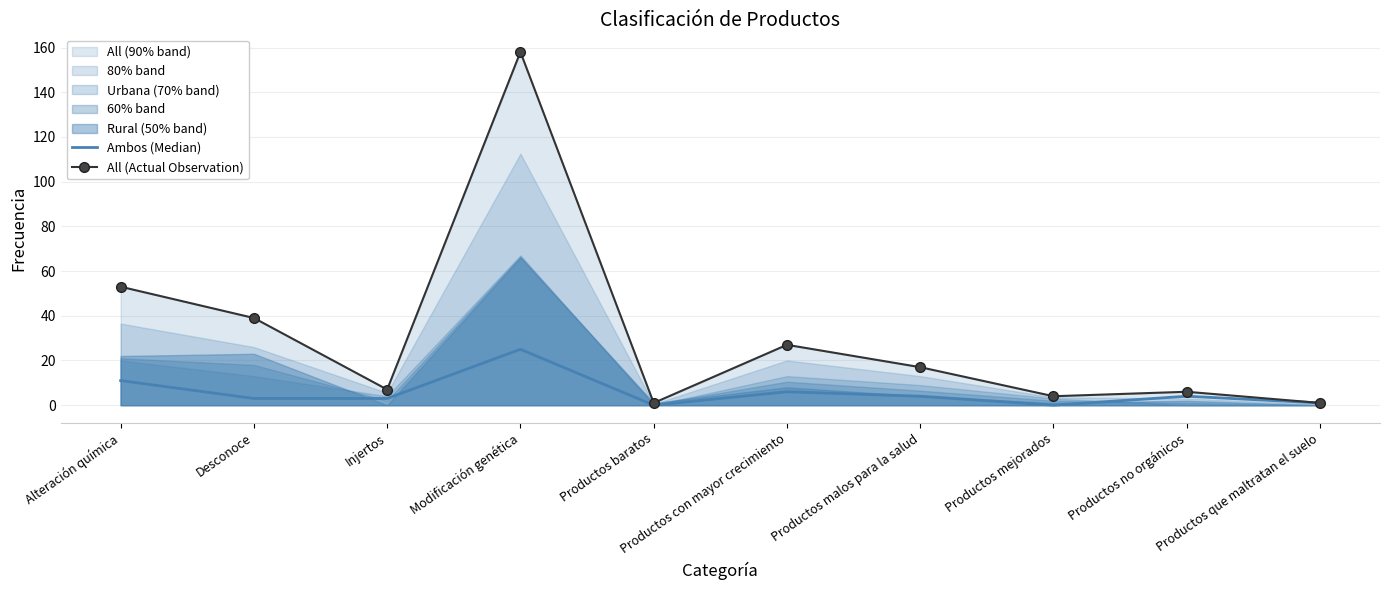

How many lines are shown in the chart?

2